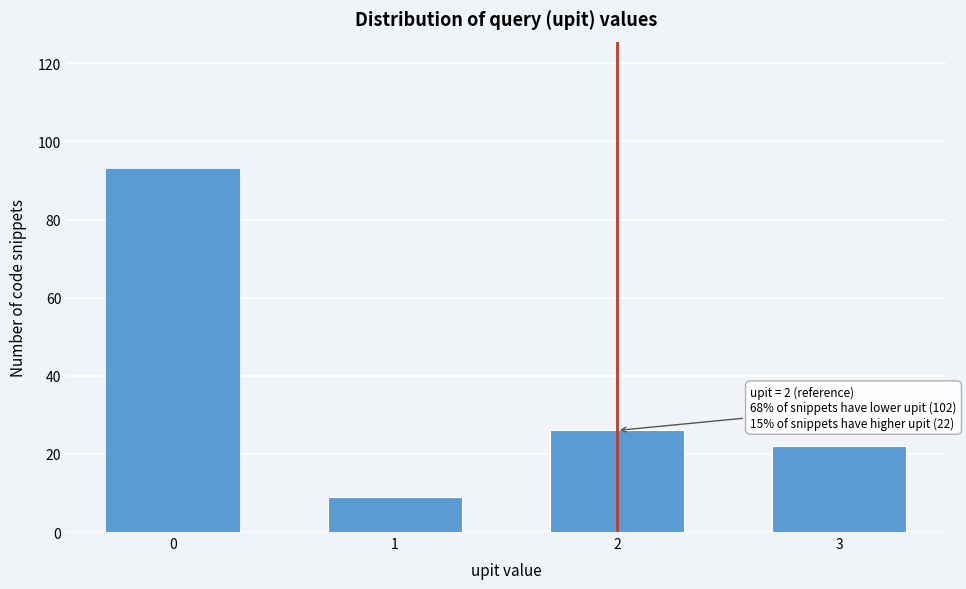

Reading left to right, list all the values displayed in this chart.

0=93	1=9	2=26	3=22